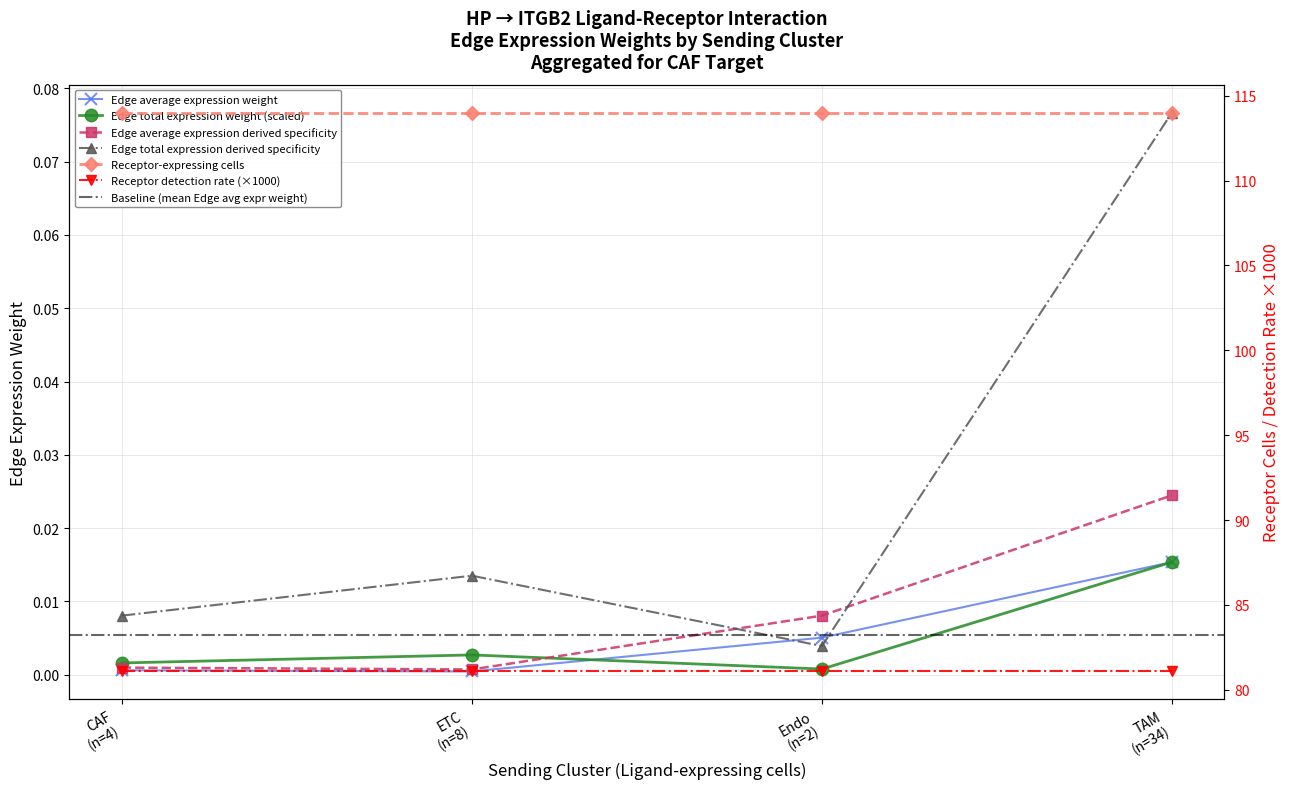

At which label is Edge total expression derived specificity closest to 0?

Endo (n=2)